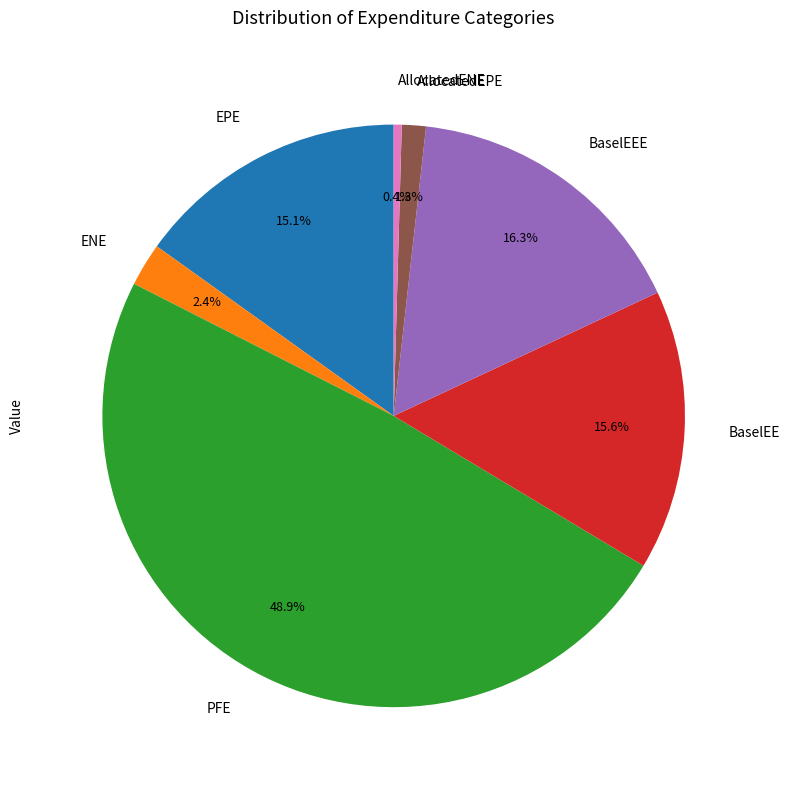

The BaselEEE slice represents 5% of the pie. True or false?

False